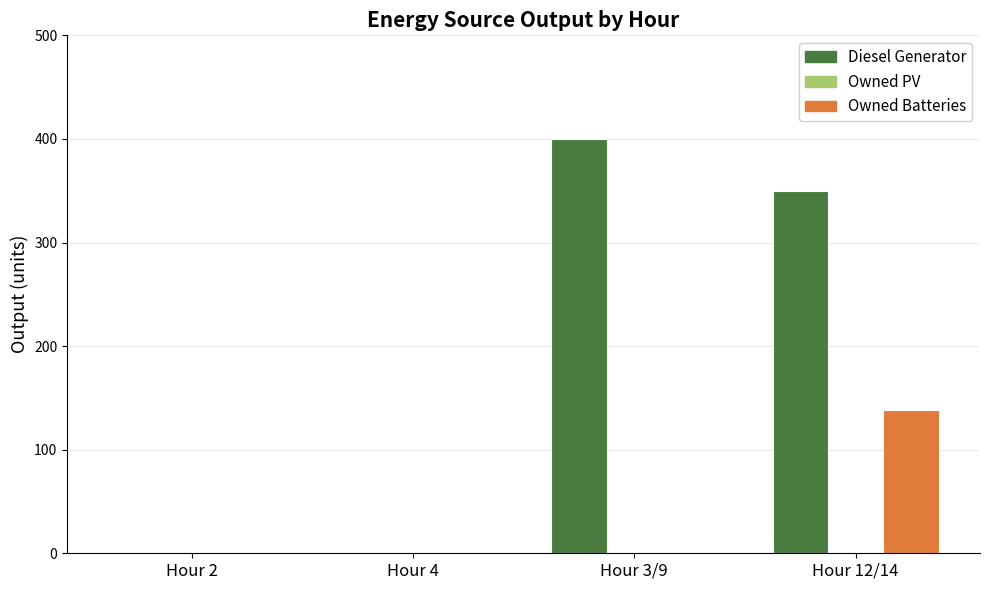

The Diesel Generator series shows 554 at Hour 12/14. True or false?

False